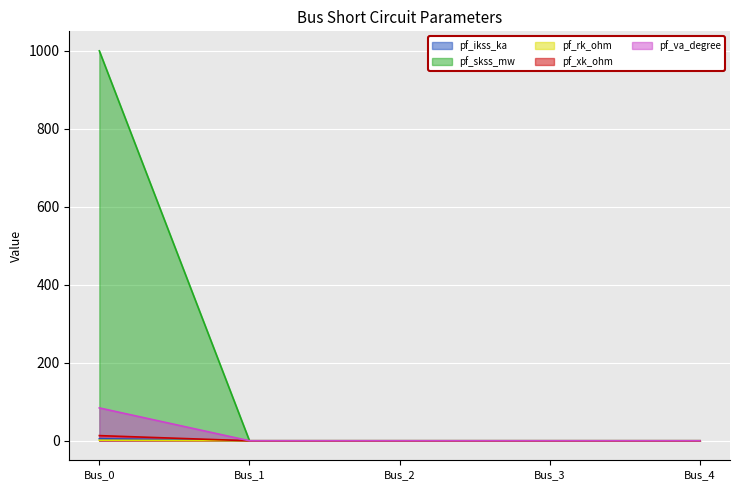

What is the value of the pf_ikss_ka point at the 1st from the left?

1.3